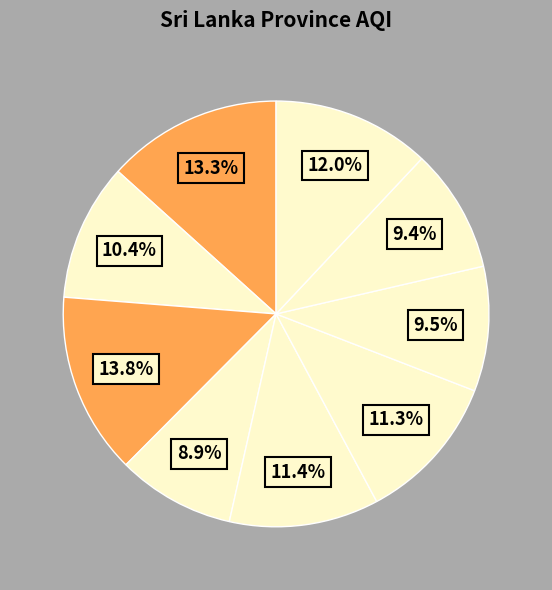

How many slices are in this pie chart?

9